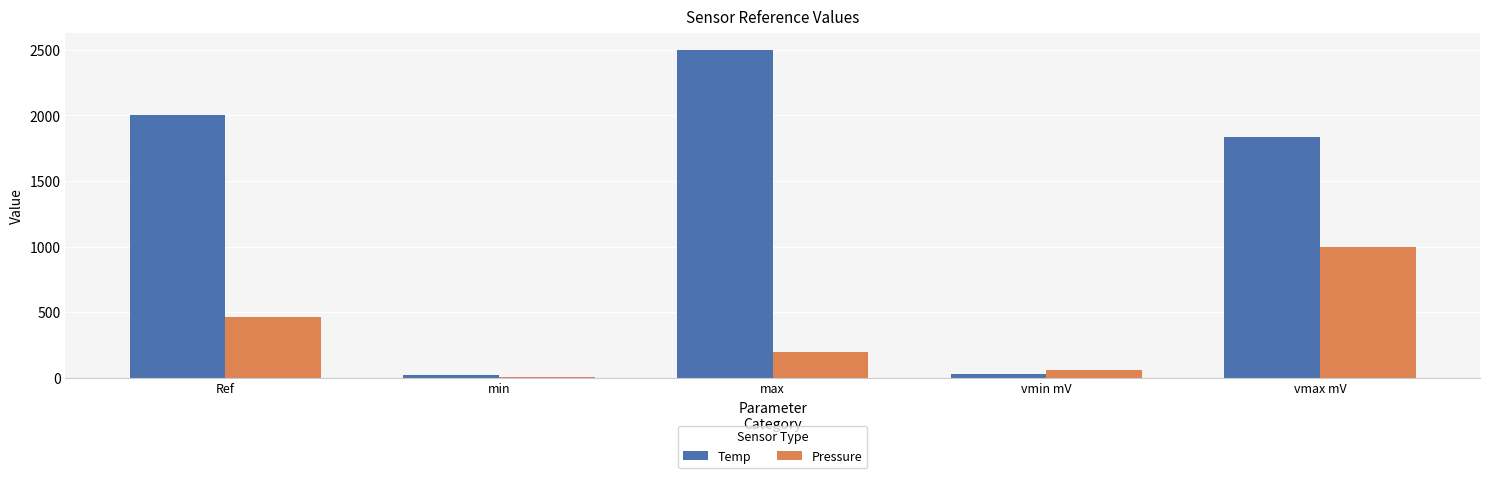

List the labels in order of Pressure value, smallest first.

min, vmin mV, max, Ref, vmax mV